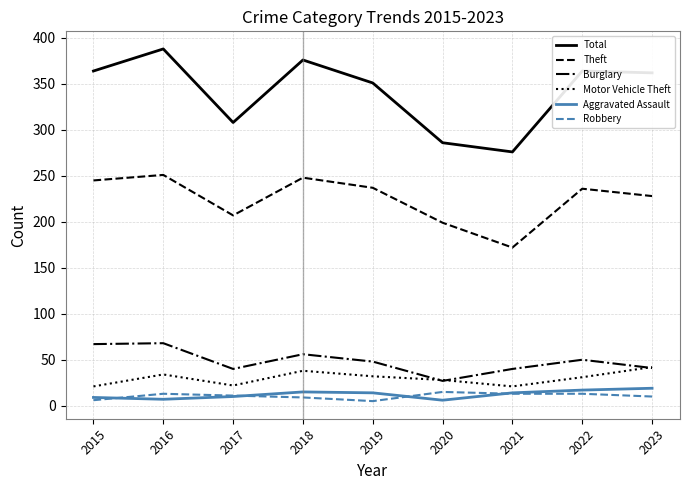

Which series has the widest spread of values?

Total